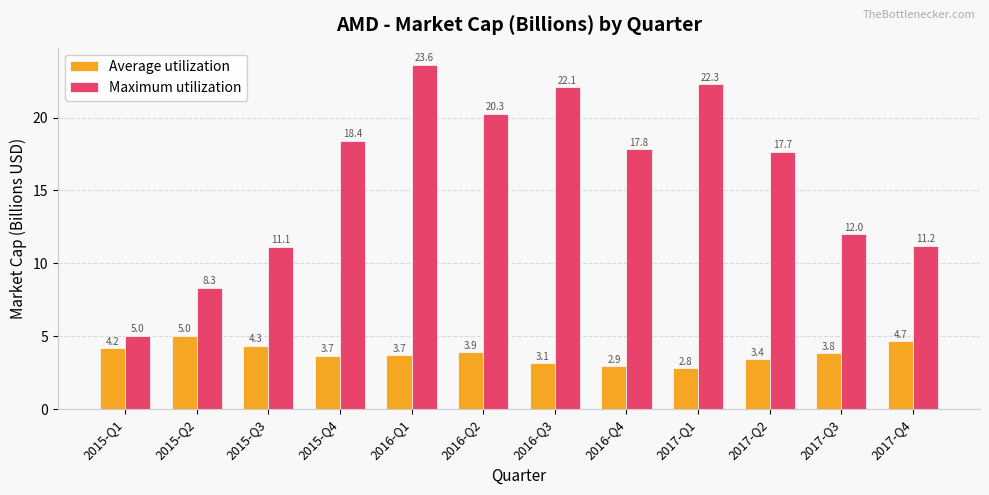

How many data points in Average utilization are less than 3?

2